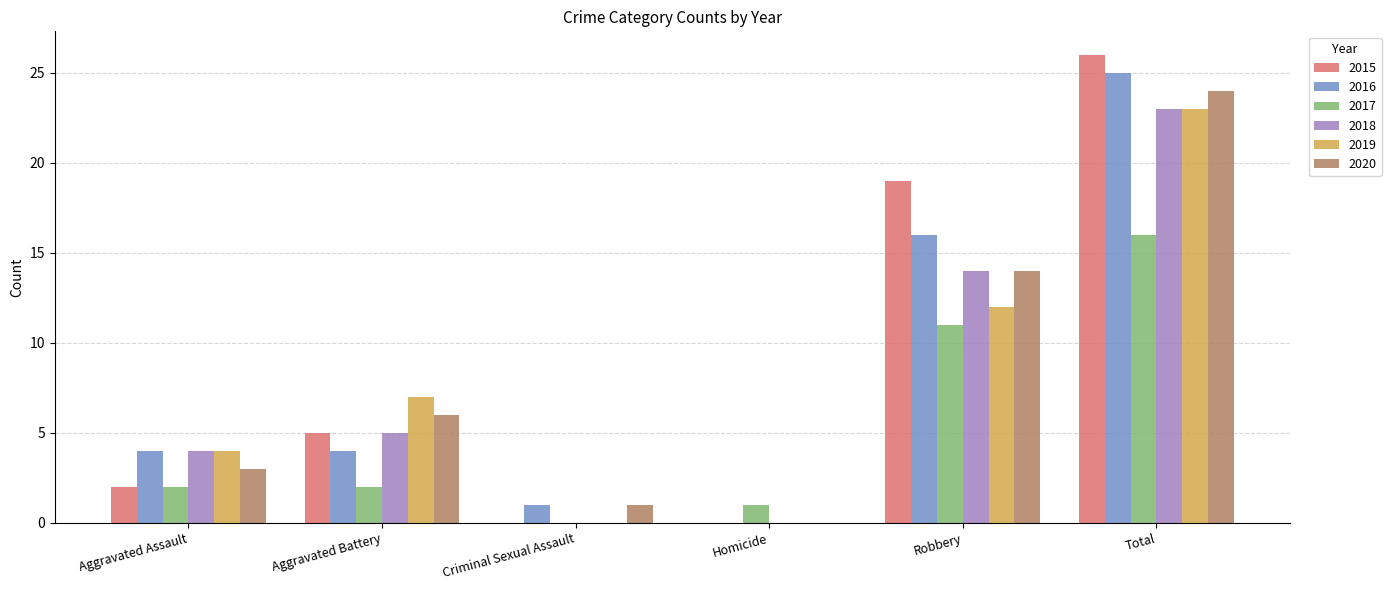

Is the value of 2017 at Homicide greater than the value of 2019 at Homicide?

Yes